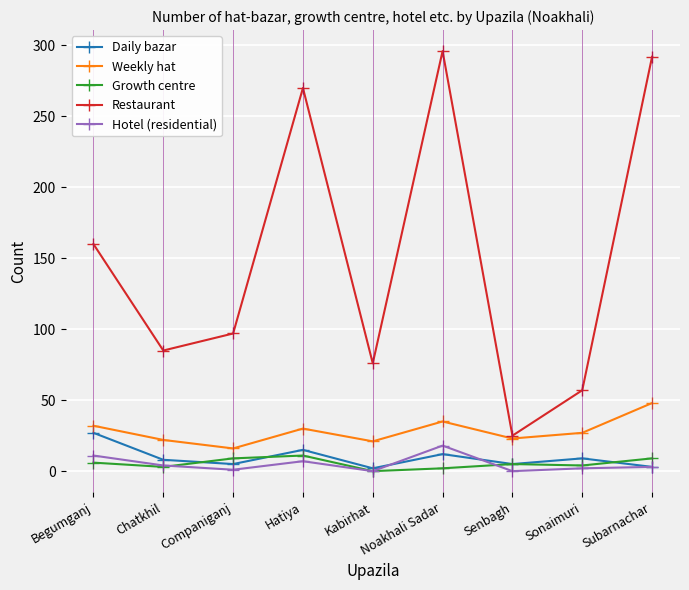

What are all the series names shown in the legend?

Daily bazar, Weekly hat, Growth centre, Restaurant, Hotel (residential)